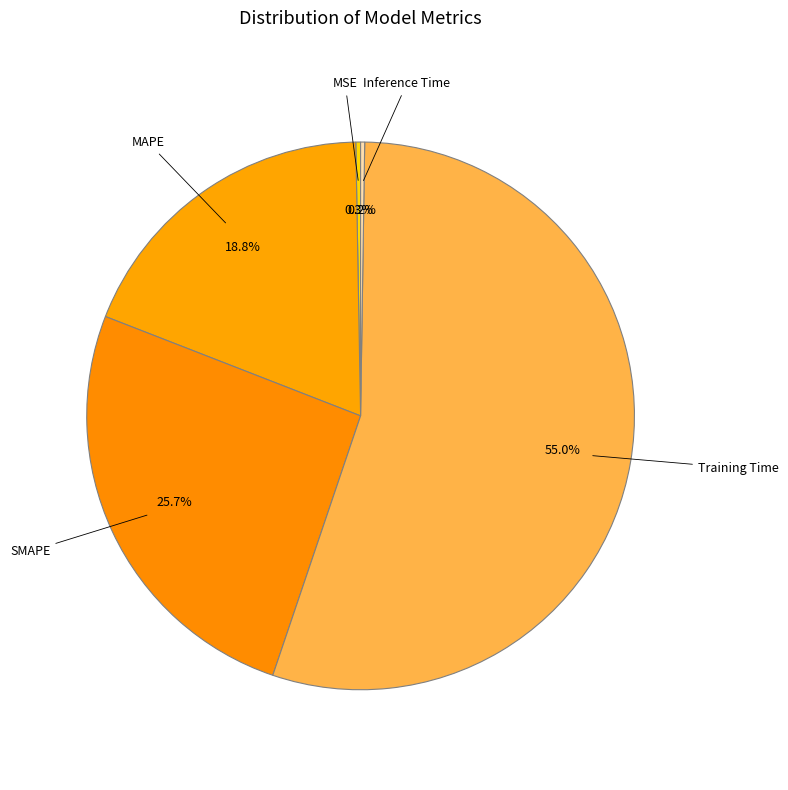

Which category has the smallest portion of the pie?

Inference Time